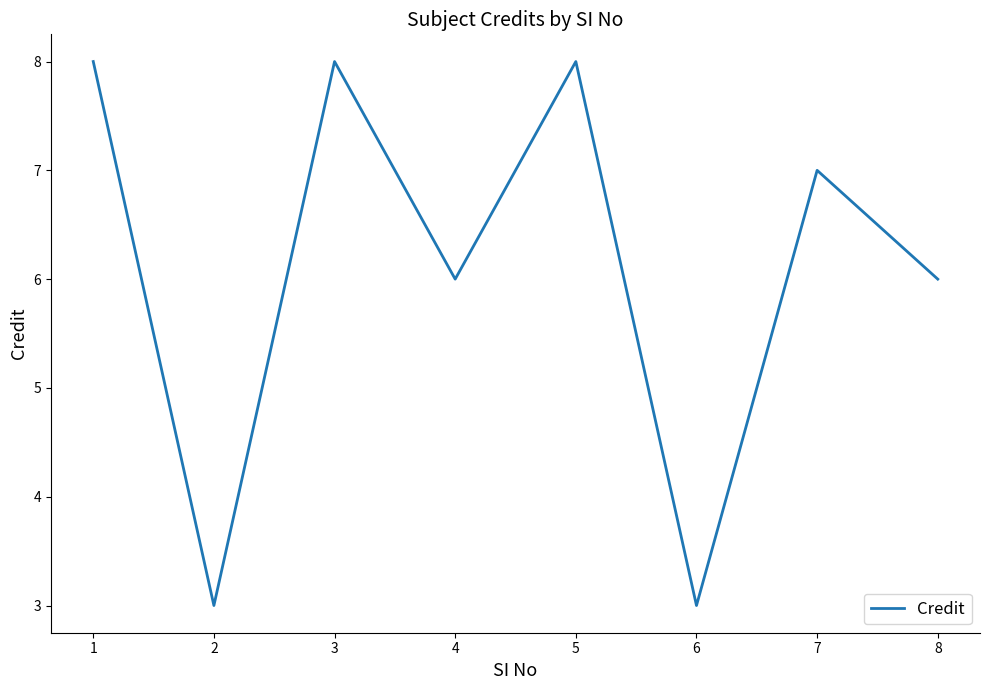

What is the minimum value shown in the chart?

3